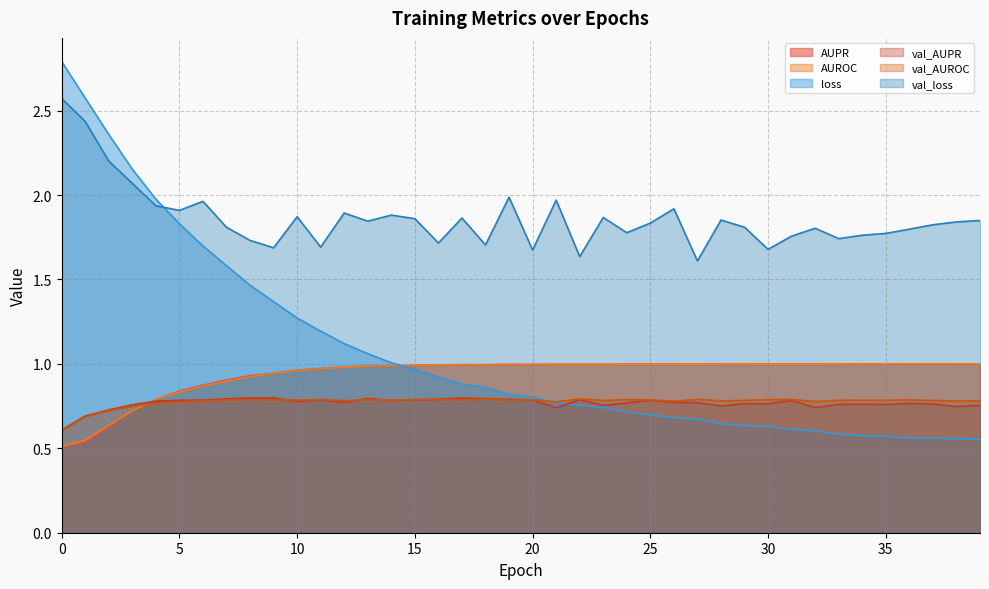

What is the value of the val_AUROC point at the 12th from the left?

0.8